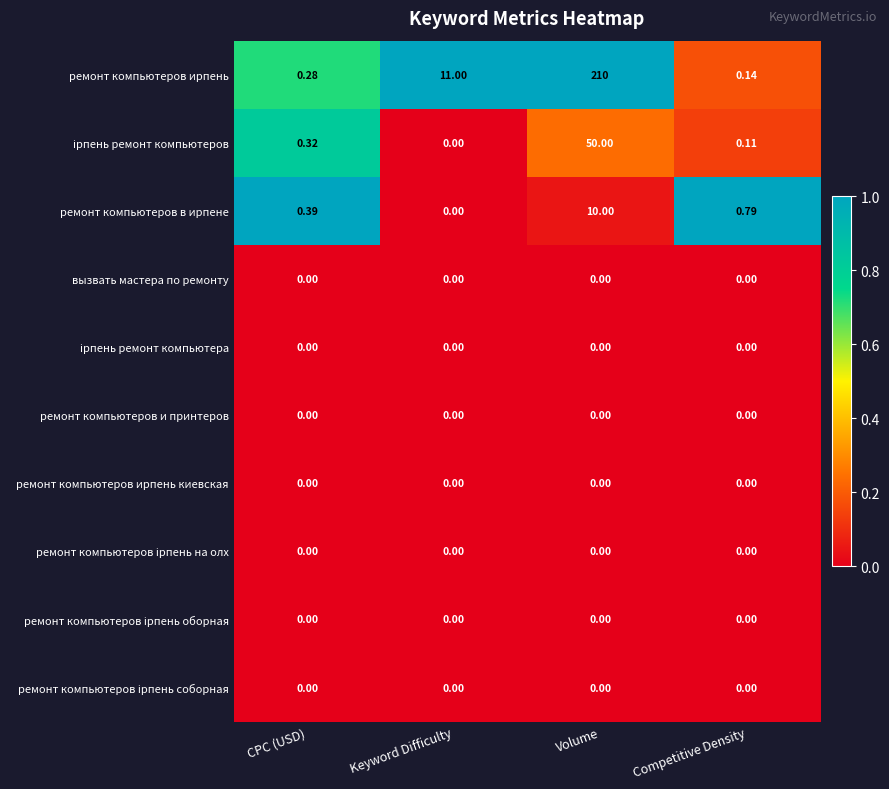

What is the total value across all series at CPC (USD)?

1.0